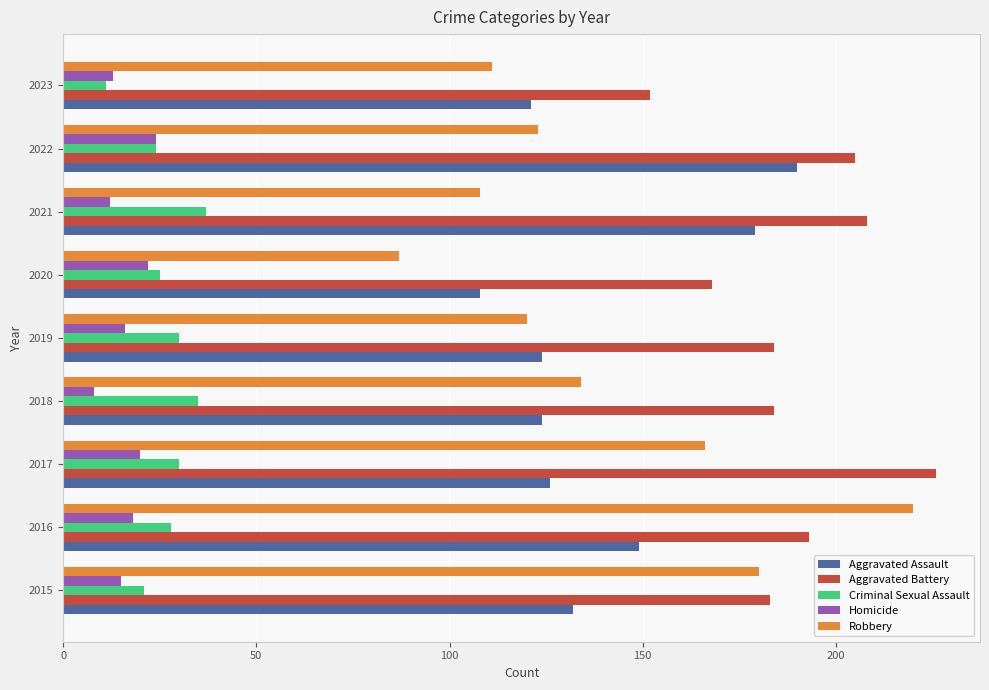

The Aggravated Battery series shows 290 at 2021. True or false?

False